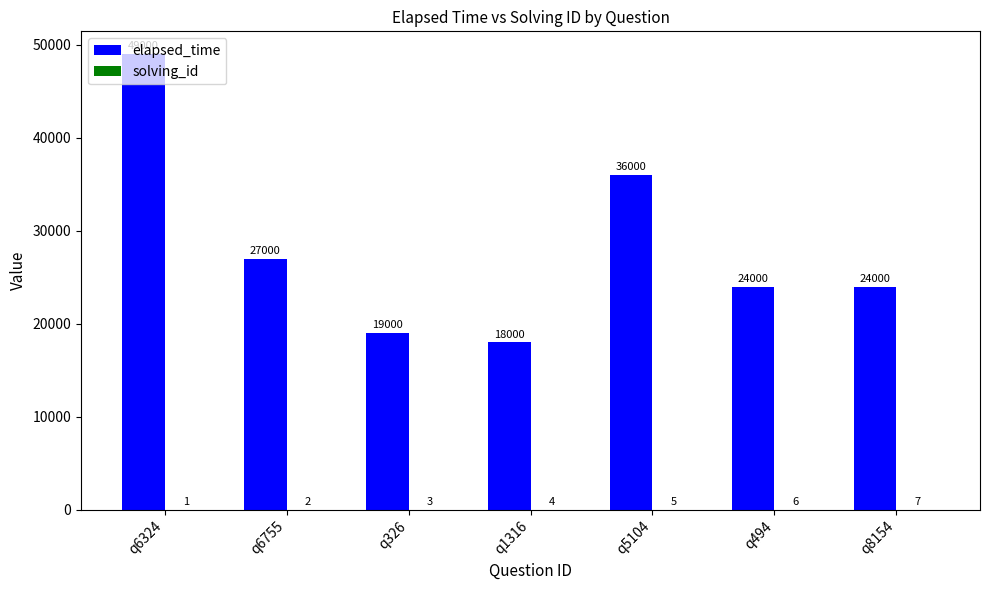

What is the total value across all series at q326?

19003